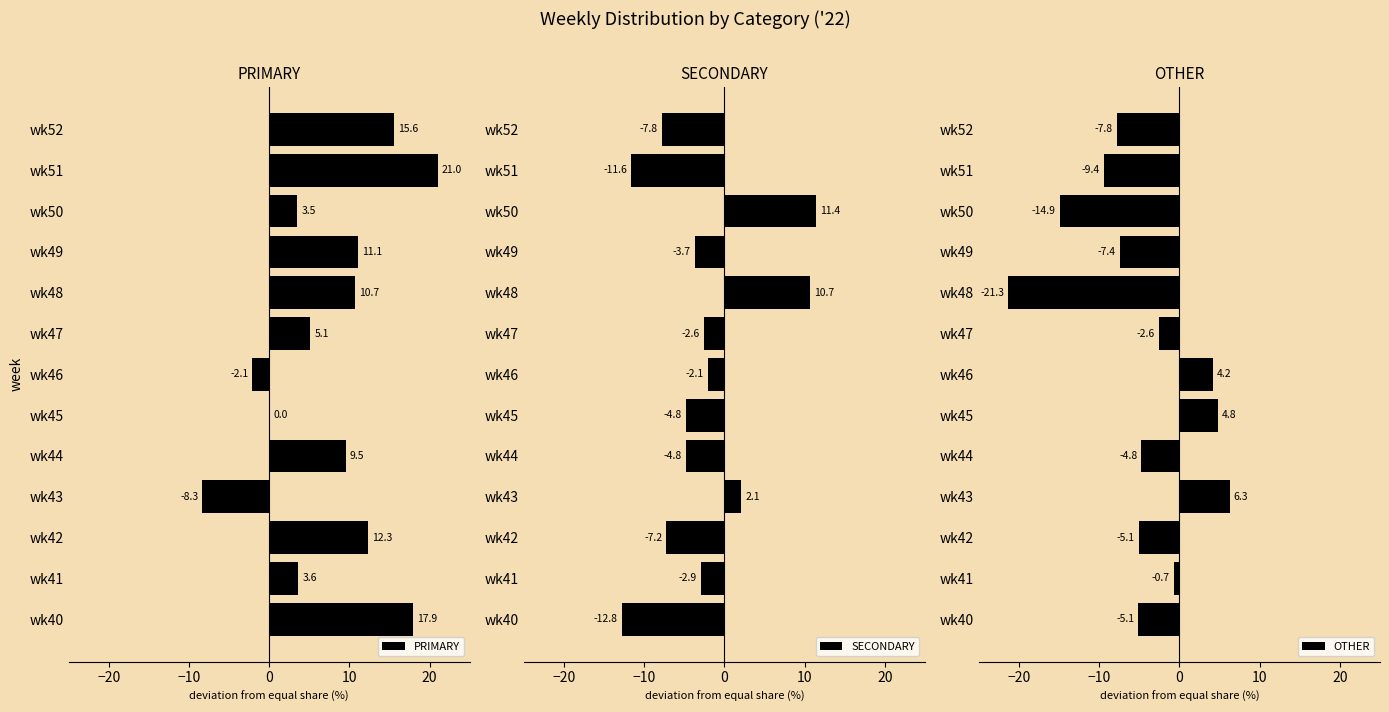

How many bars are there in each group?

3